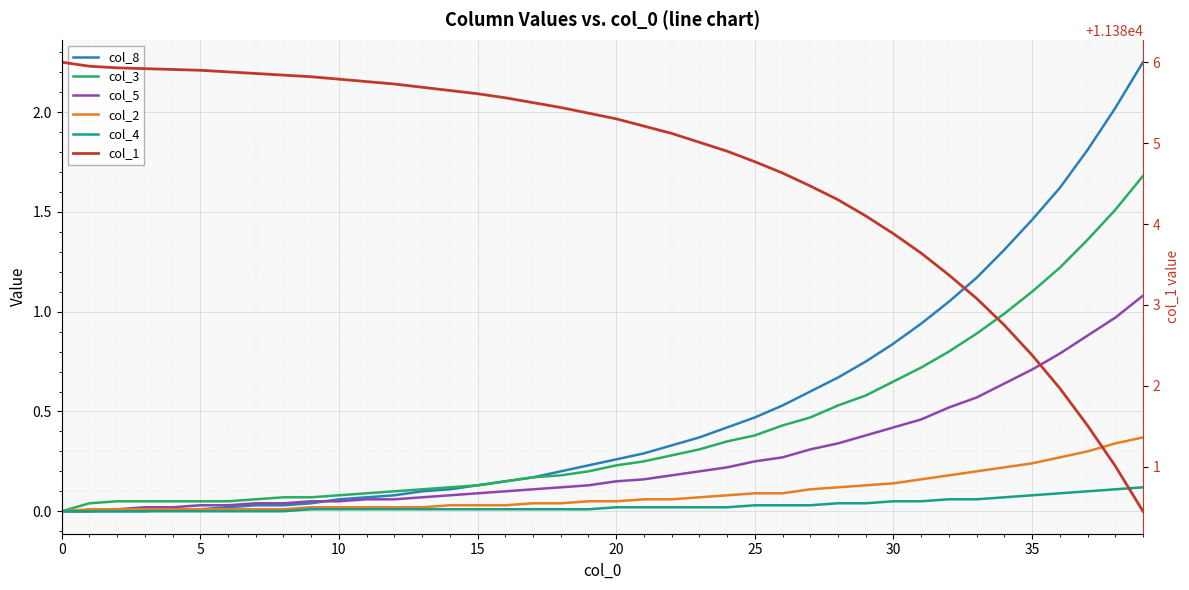

True or false: col_1 has more than 1 interior local peaks.

False